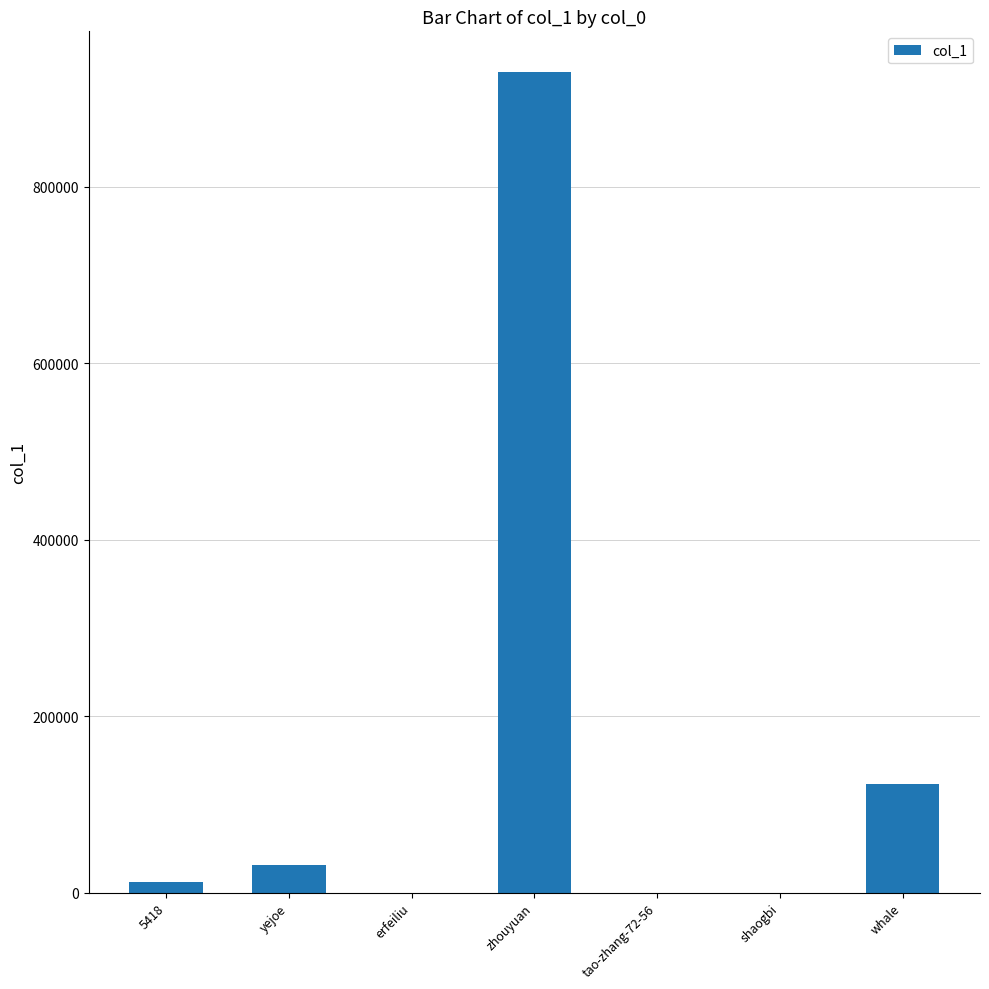

The chart shows a value of 123241 at whale. True or false?

True